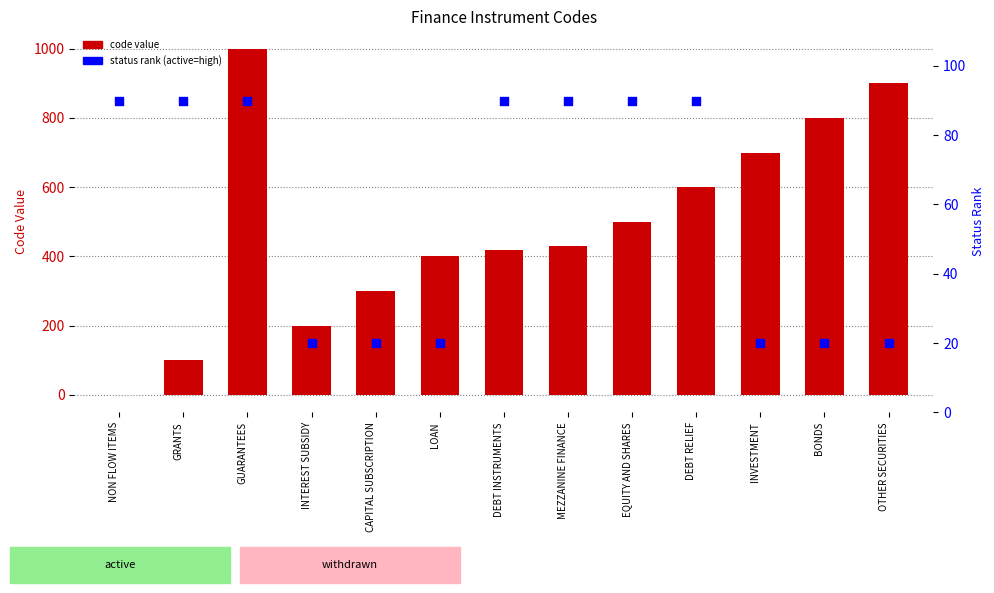

At which category is the sum across all series the highest?

GUARANTEES